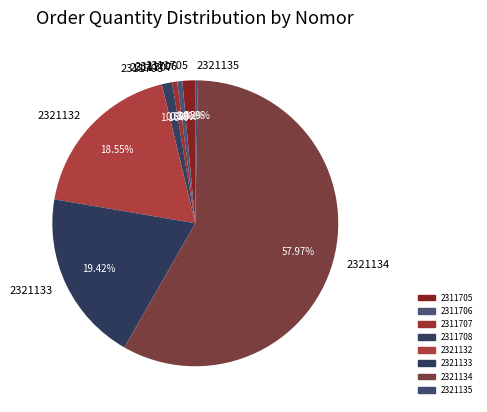

Is the sum of 2311705 and 2321135 greater than half?

No